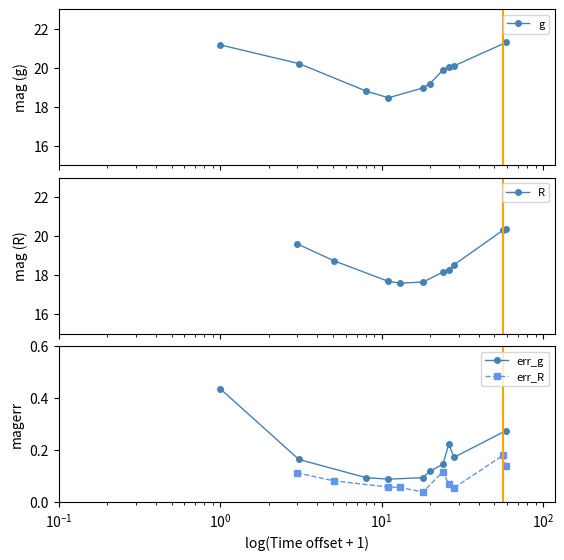

Does the chart display data point markers on the line(s)?

Yes